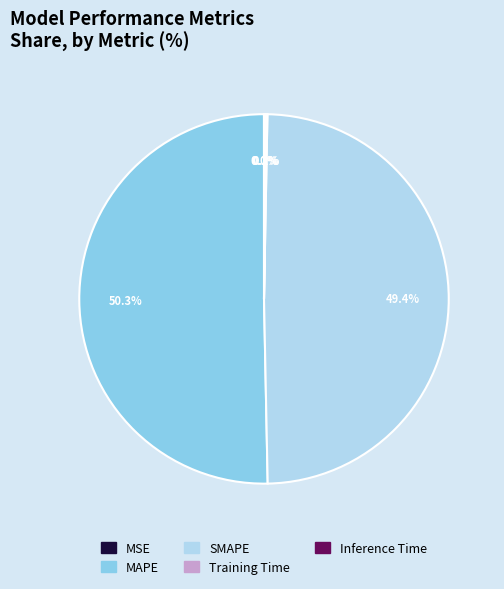

What is the largest slice in the pie chart?

MAPE